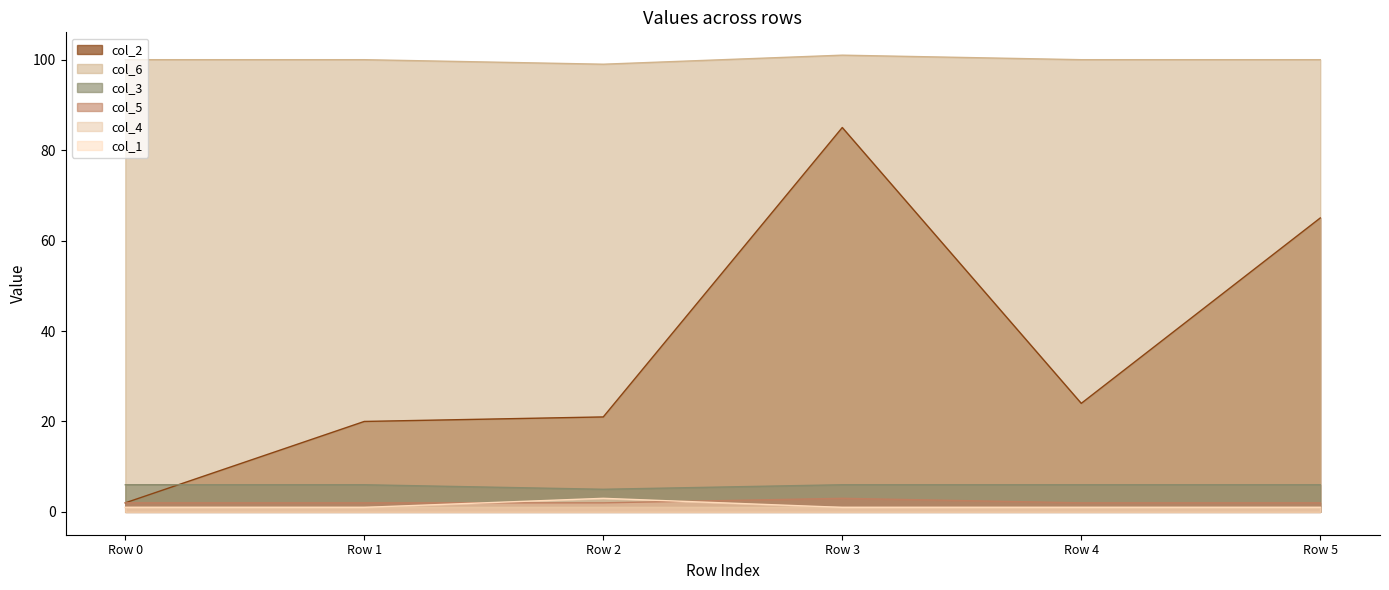

True or false: col_6 and col_2 intersect in this chart.

False